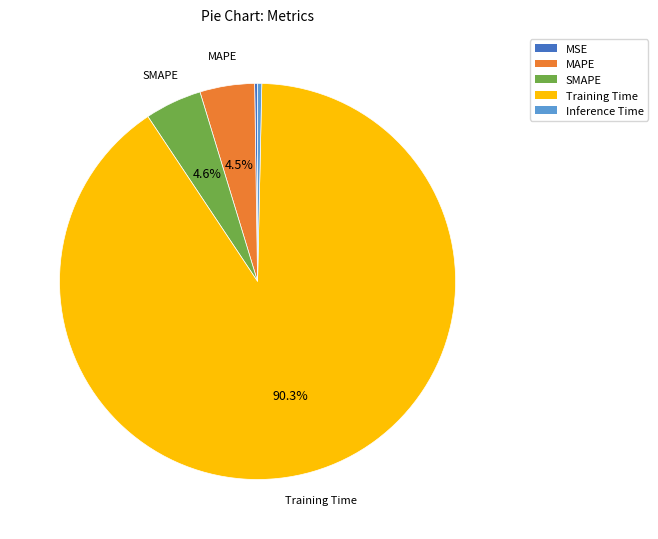

Does any single category account for the majority?

Yes